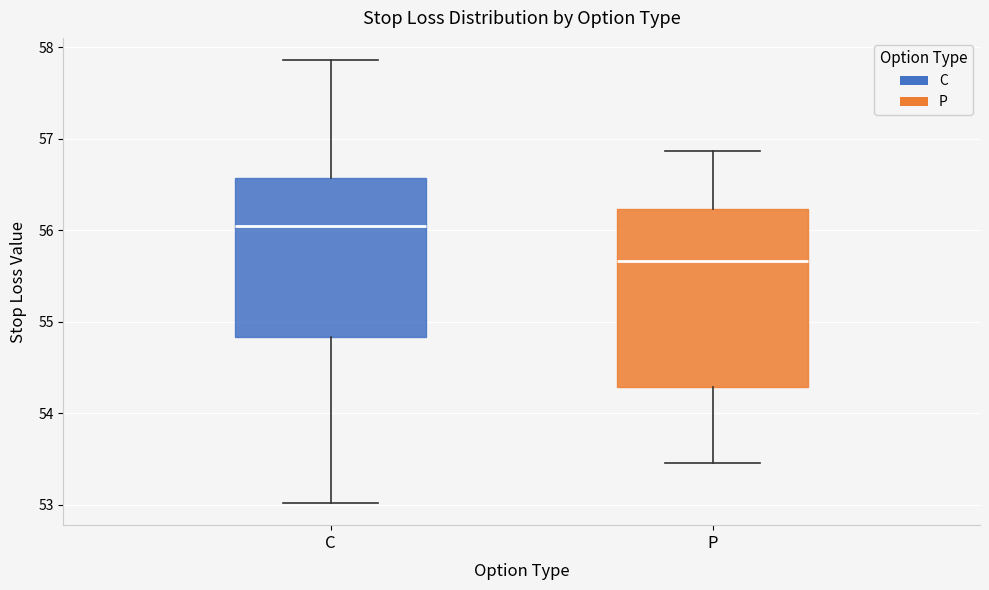

Where does the lower whisker of the box for P end on the y-axis? The values are not printed on the chart, so give them approximately, as read against the axis.

53.5